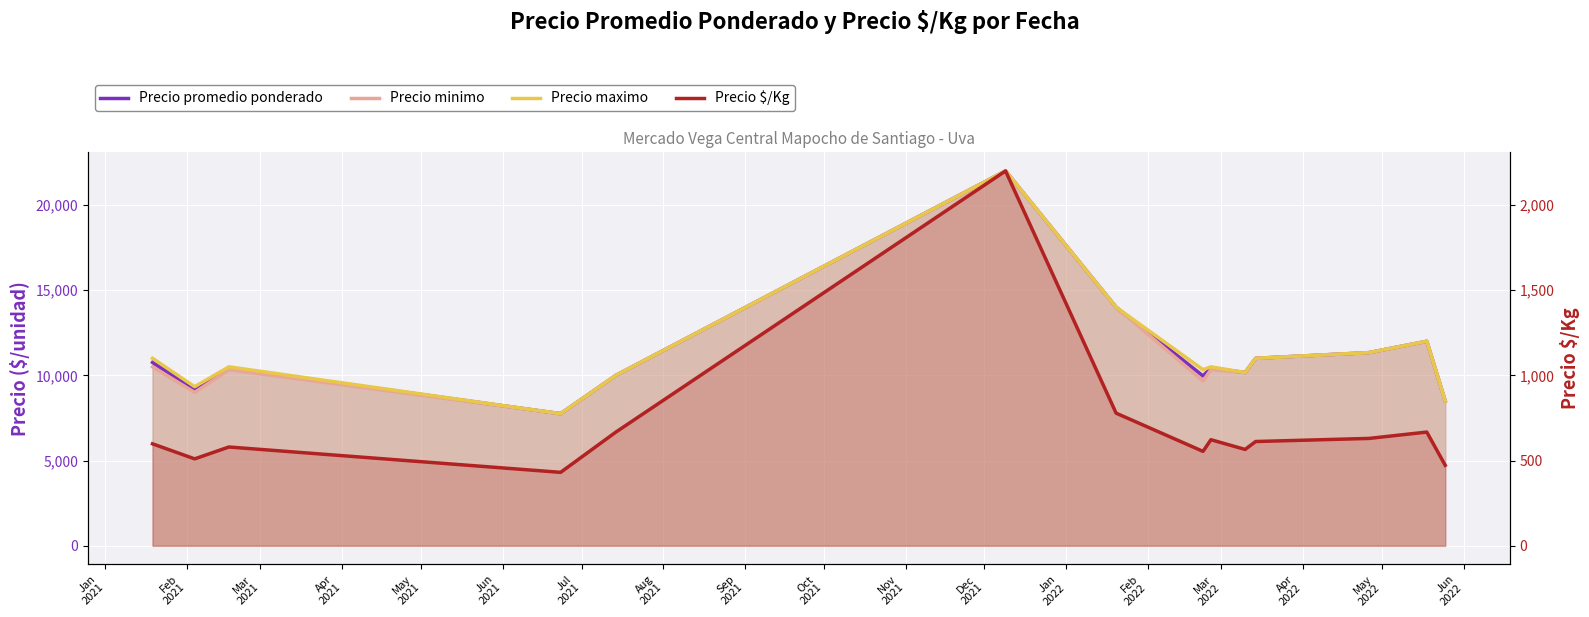

In Precio $/Kg, how many points are lower than both neighbors (excluding endpoints)?

4